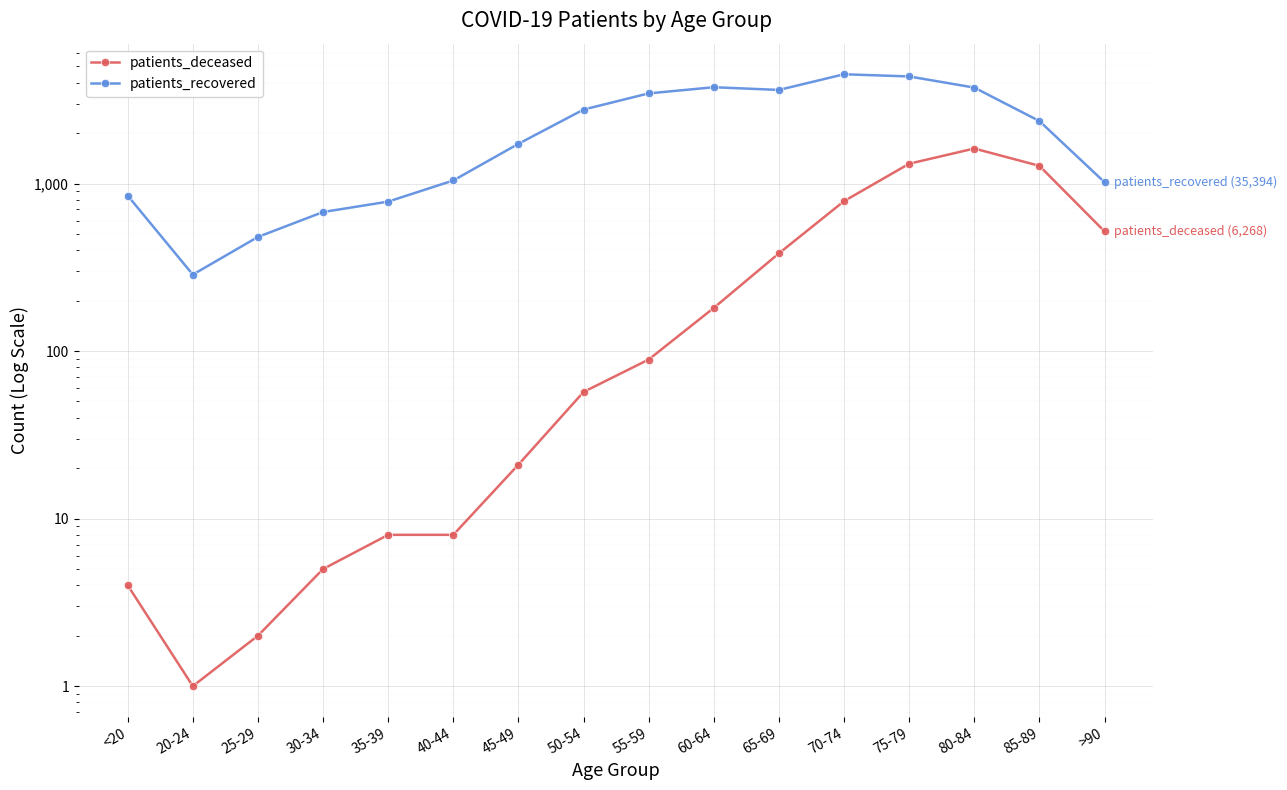

The value of patients_deceased at 45-49 is 10. True or false?

False